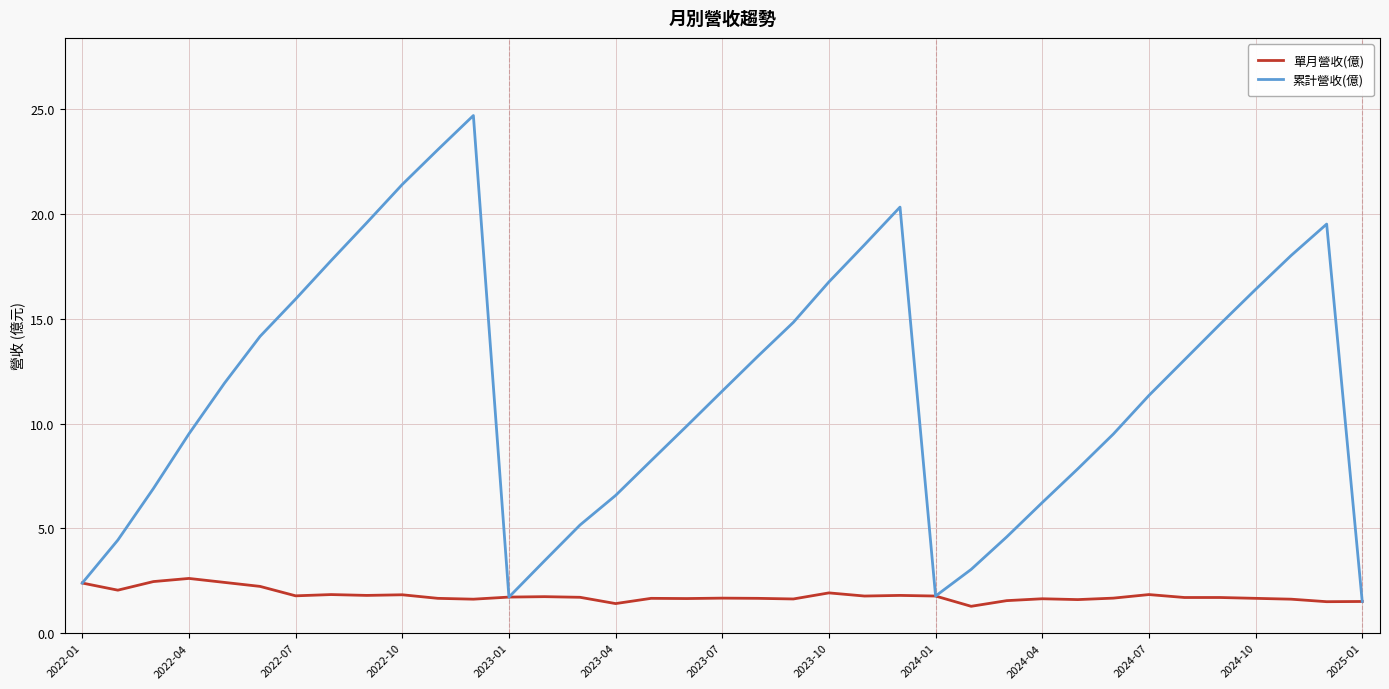

What is the minimum value for 單月營收(億)?

1.3